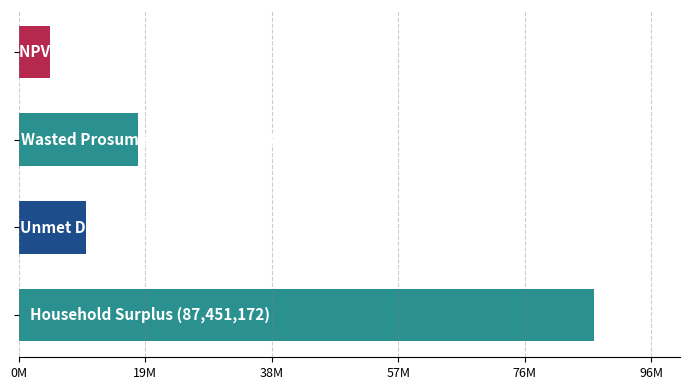

How many values exceed 18093321?

2